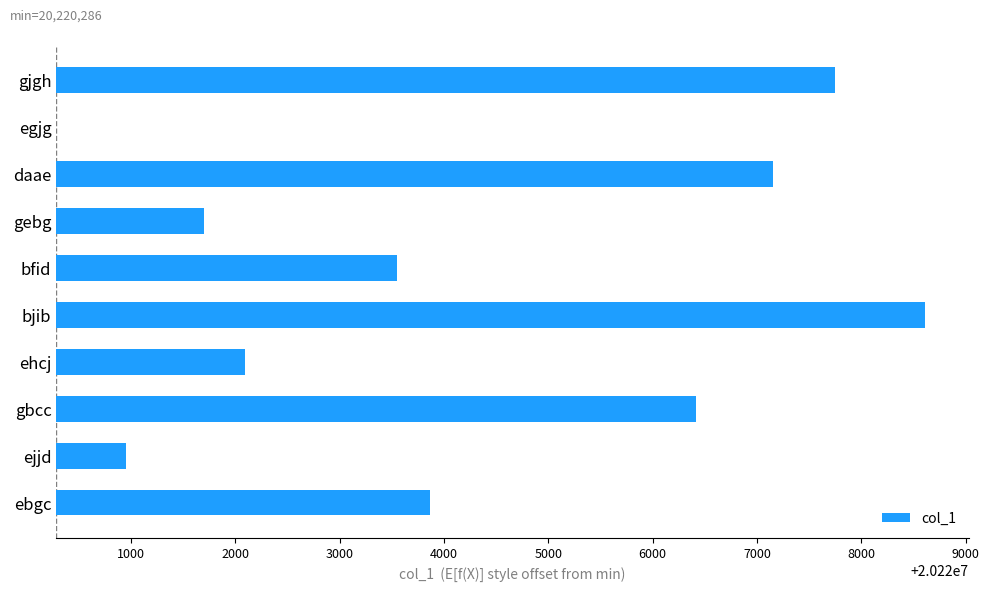

Reading right to left, transcribe all the data shown in this chart.

7466	0	6873	1419	3267	8329	1810	6129	664	3582